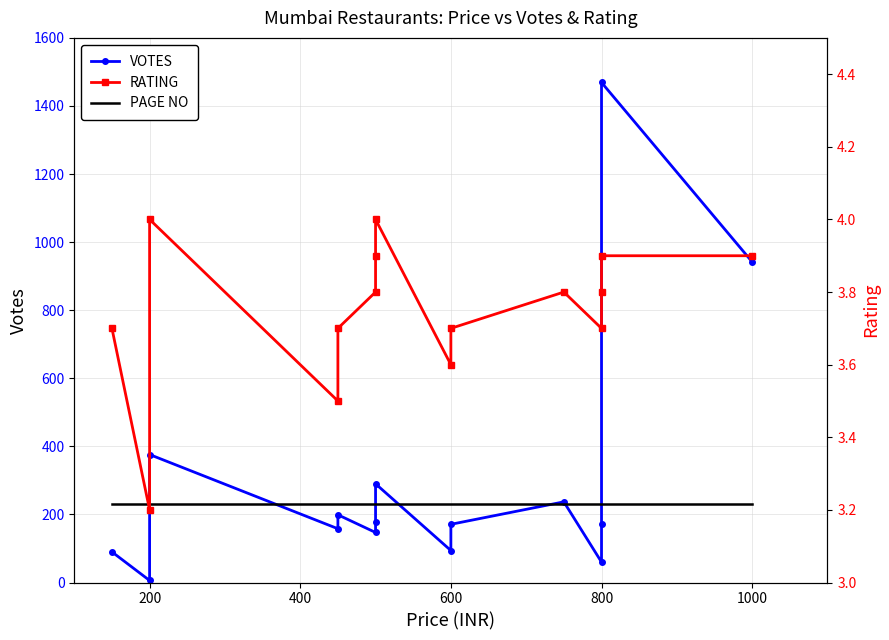

True or false: VOTES and RATING intersect in this chart.

False